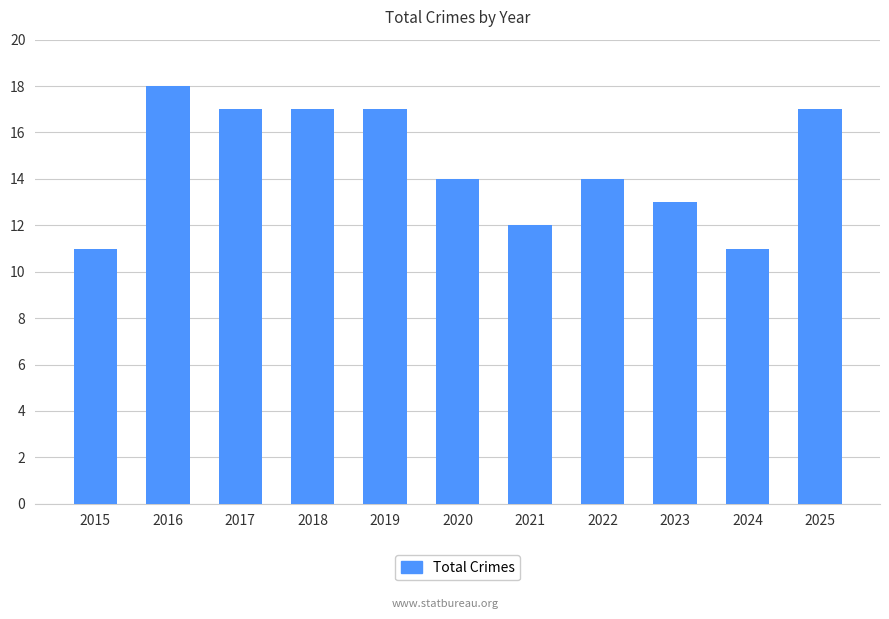

What is the difference between the values at 2021 and 2019?

5